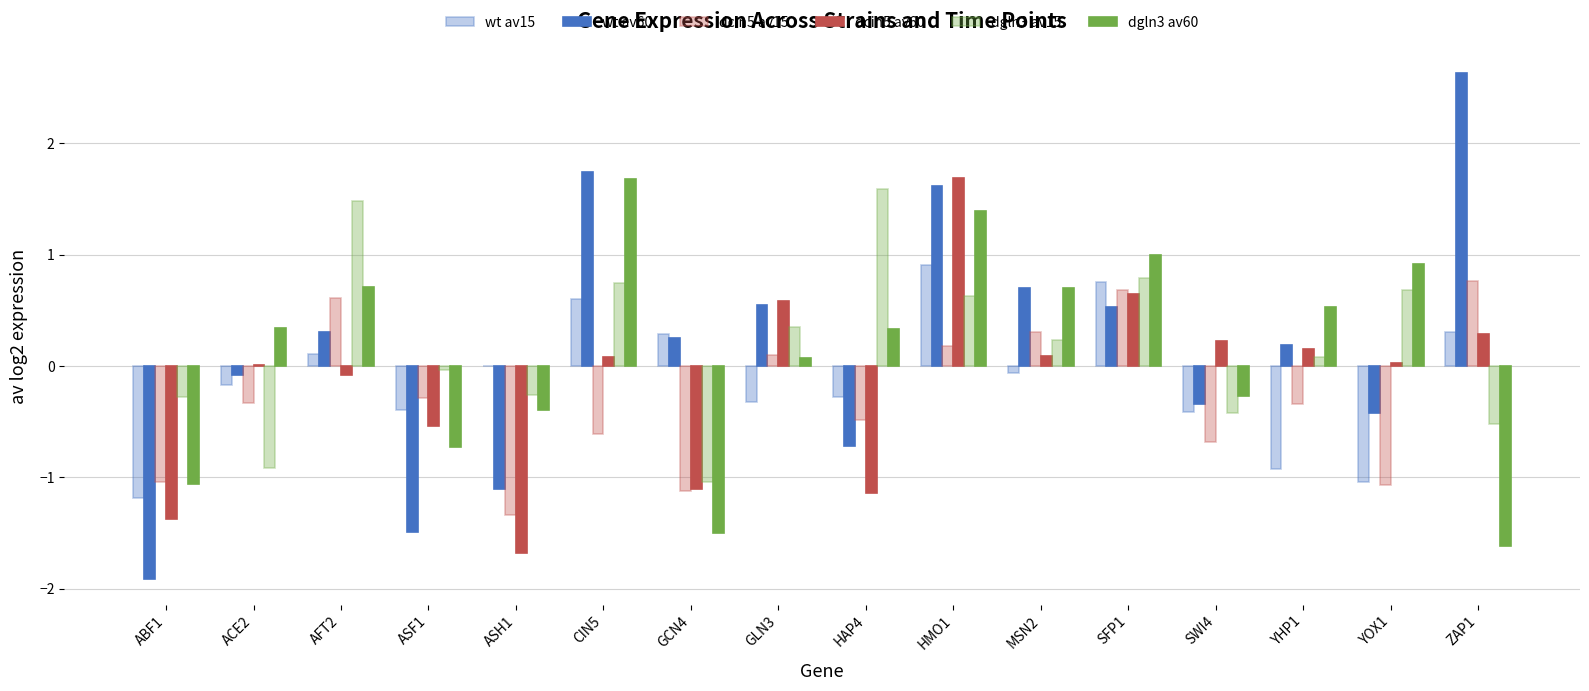

How many values in dcin5 av15 are above zero?

6